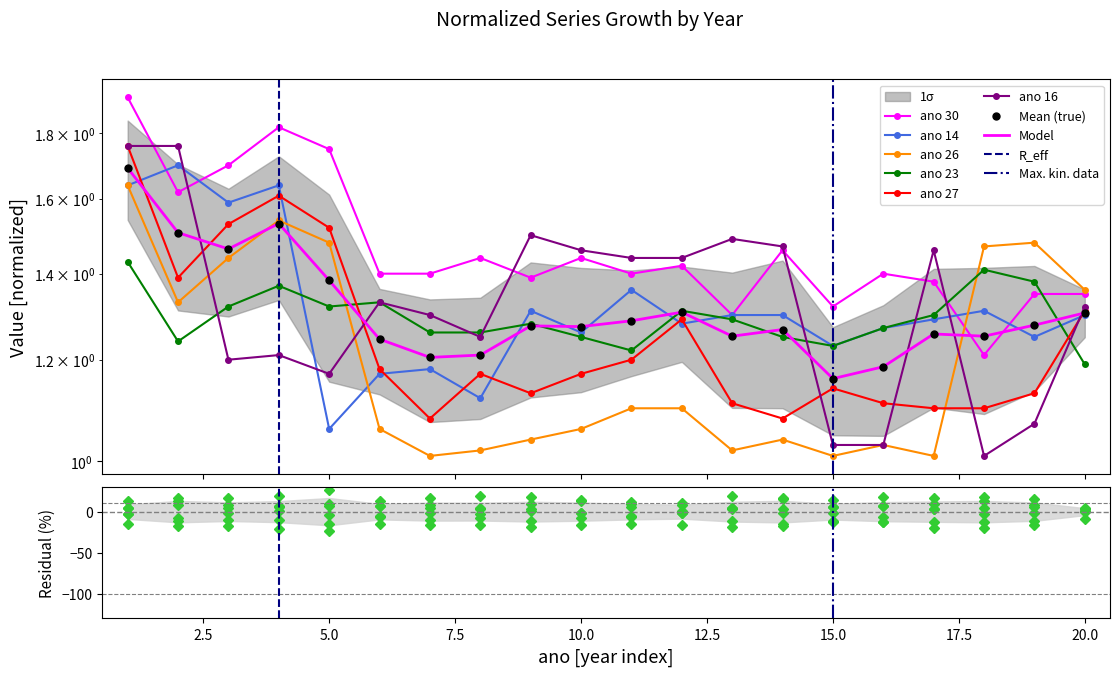

In ano 14, how many points are lower than both neighbors (excluding endpoints)?

7